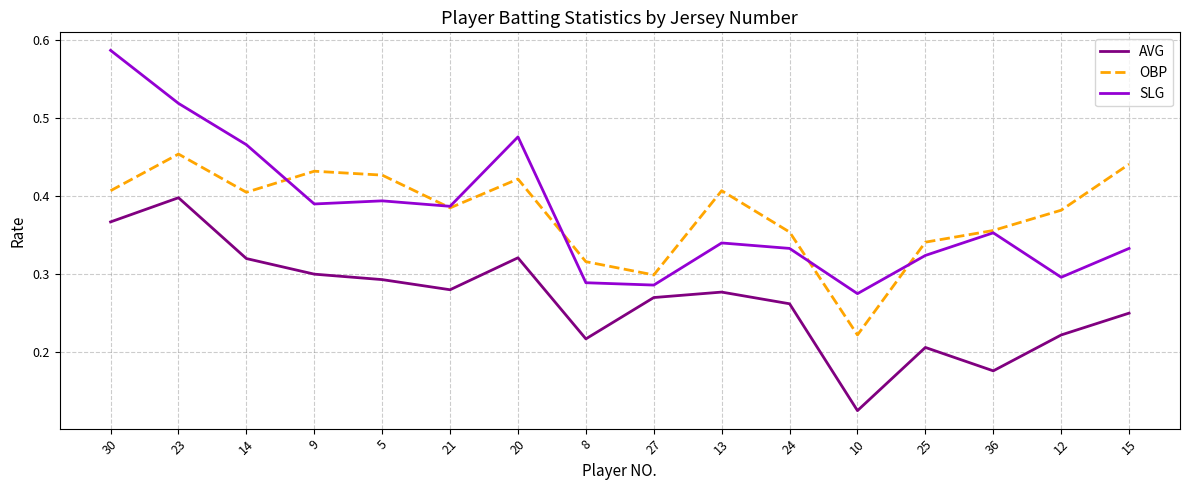

Which series changed the most between 30 and 9?

SLG